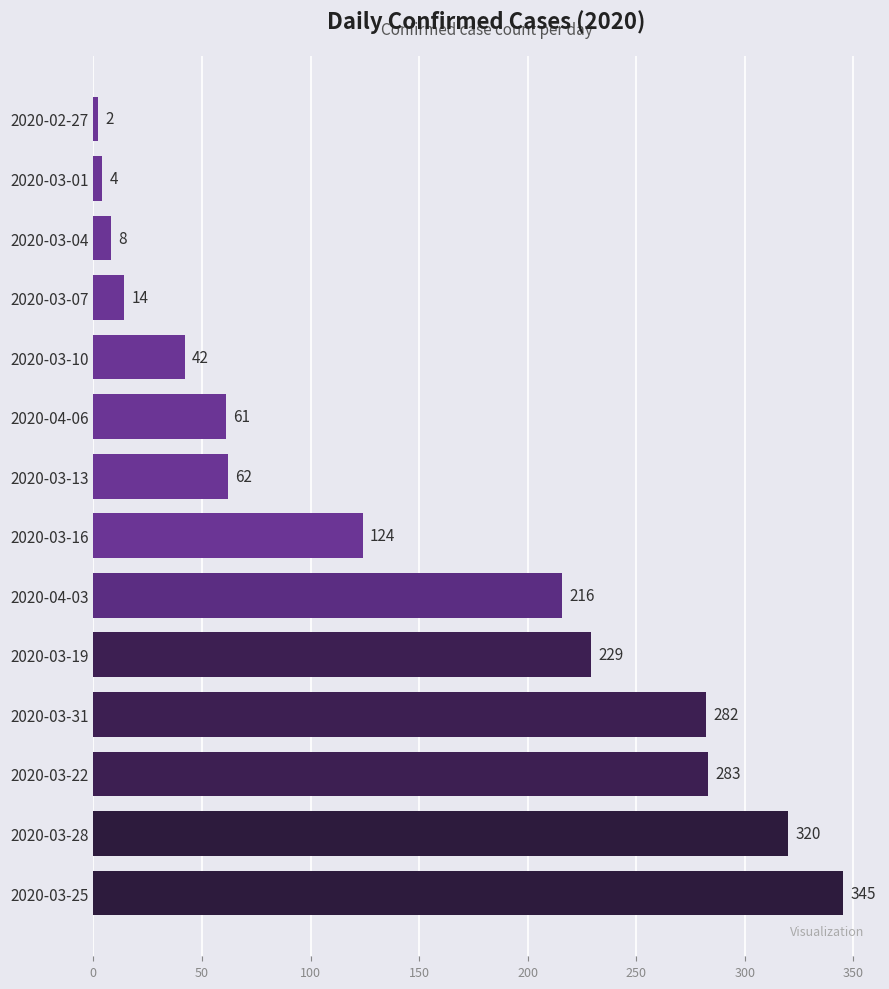

Is it true that the value at 2020-03-19 is 97?

False